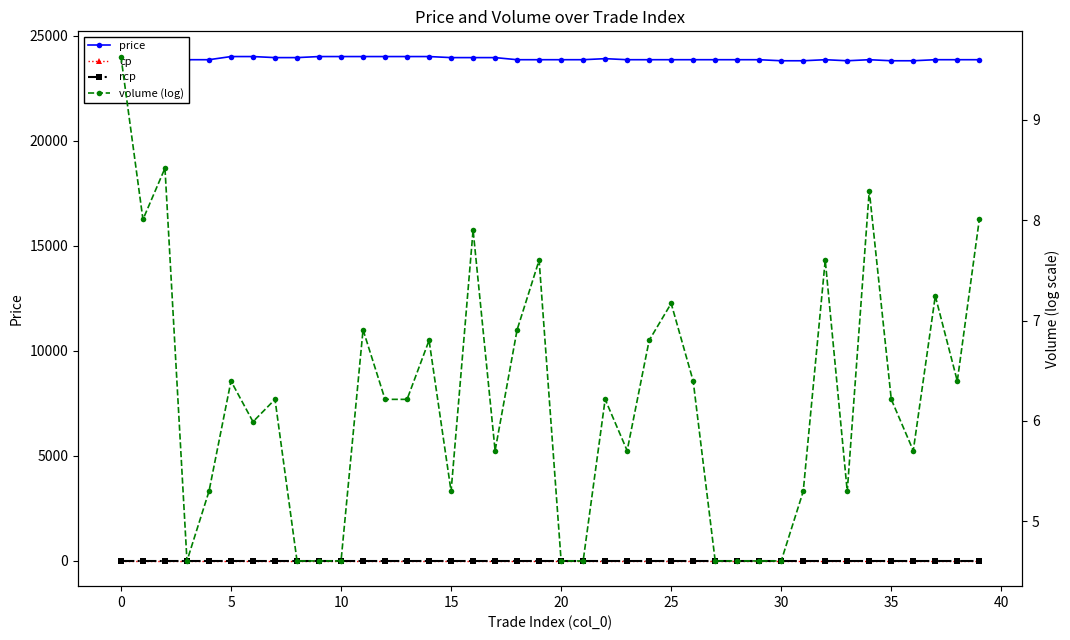

What are all the series names shown in the legend?

price, cp, rcp, volume (log)